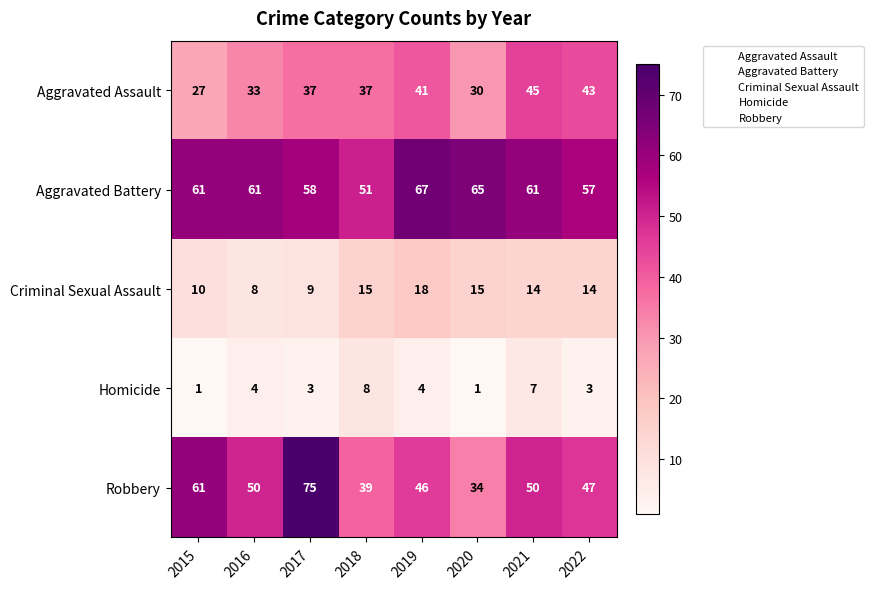

What is the smallest value displayed?

1